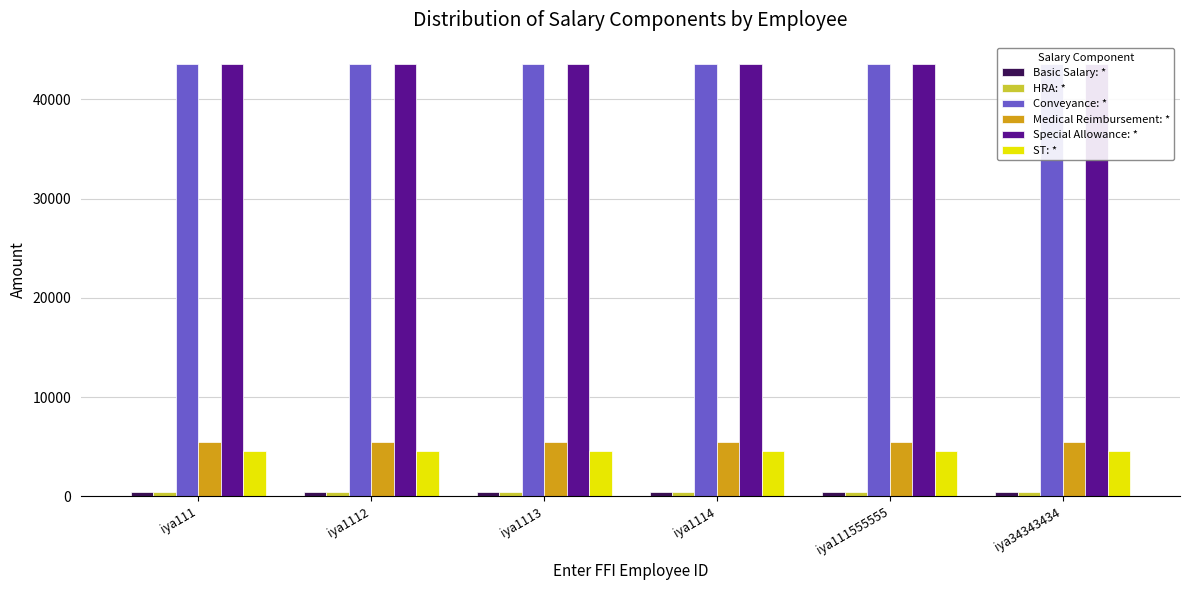

Which label corresponds to the largest value in the chart?

iya111